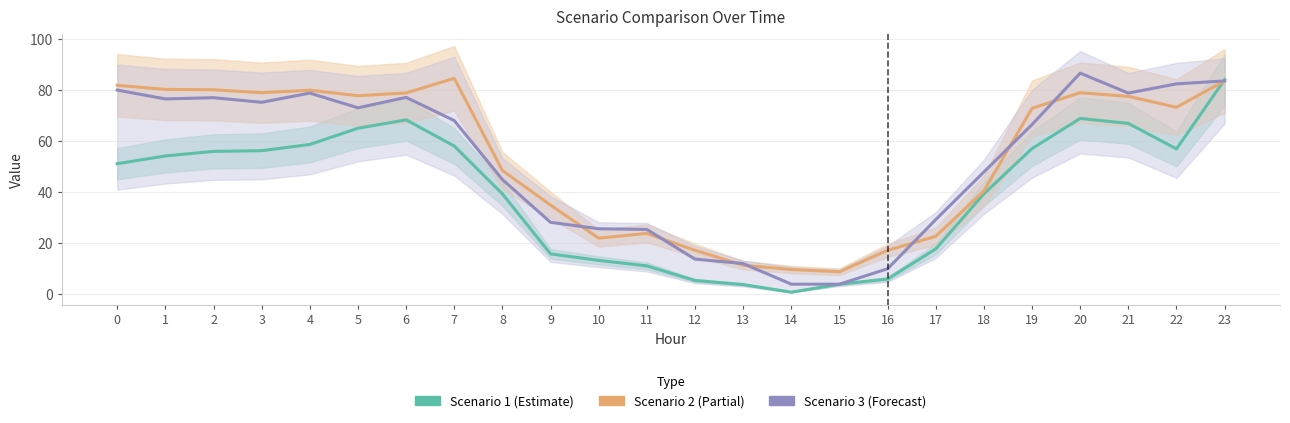

Reading left to right, list all the values displayed in this chart.

Scenario 1 (Estimate): 51.1	54.1	55.9	56.2	58.6	65.0	68.3	58.0	39.2	15.7	13.1	11.0	5.2	3.6	0.6	3.8	5.8	17.6	39.2	57.0	68.8	66.9	56.9	84.1
Scenario 2 (Partial): 81.8	80.2	80.1	78.9	79.9	77.8	78.8	84.6	48.4	34.8	21.8	23.7	17.1	11.2	9.5	8.6	17.1	22.6	40.4	72.8	78.9	77.5	73.2	83.6
Scenario 3 (Forecast): 80.0	76.5	77.0	75.2	78.8	73.0	77.1	68.0	44.9	28.1	25.5	25.3	13.6	11.9	3.8	3.8	9.8	29.1	47.8	66.4	86.6	78.8	82.4	83.6